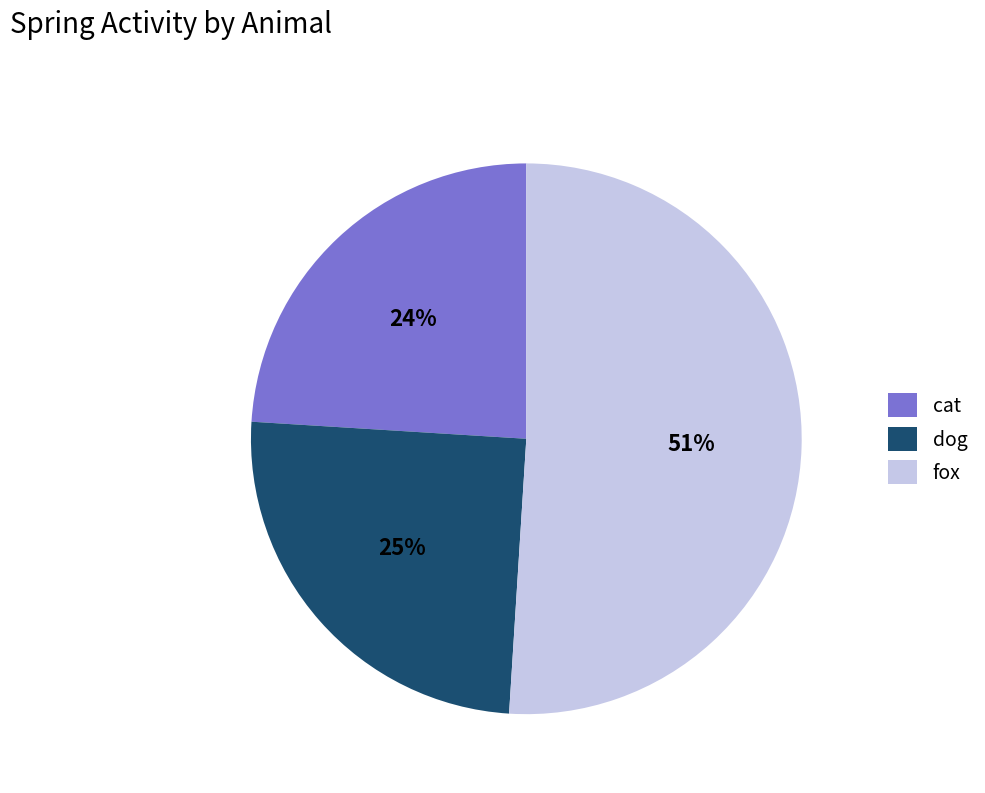

Approximately how many times larger is the value at dog compared to fox?

0.5